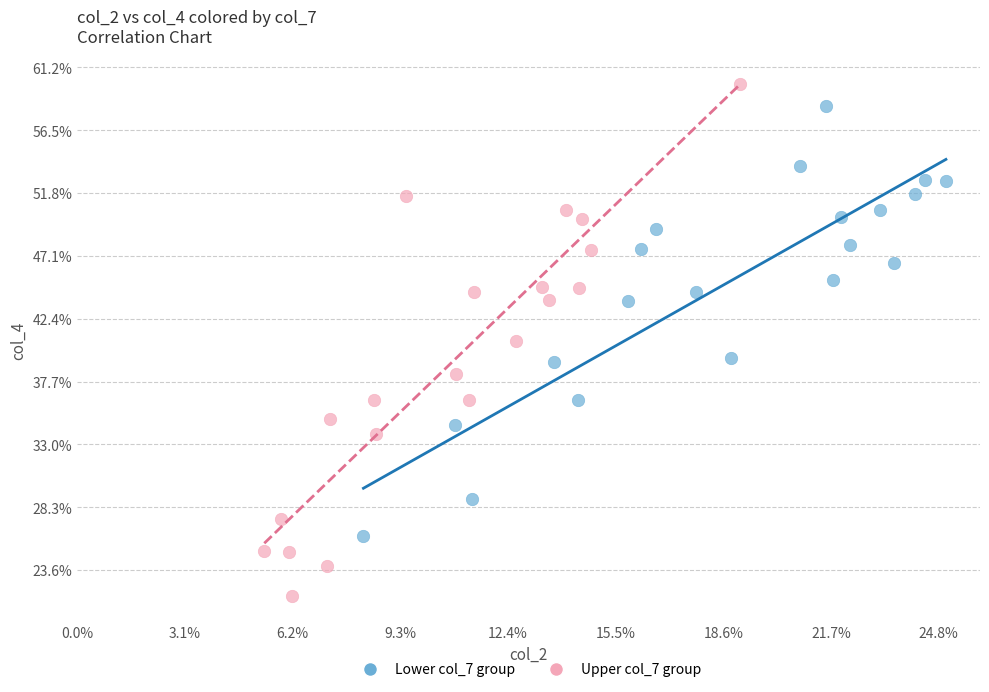

What are all the series names shown in the legend?

Lower col_7 group, Upper col_7 group